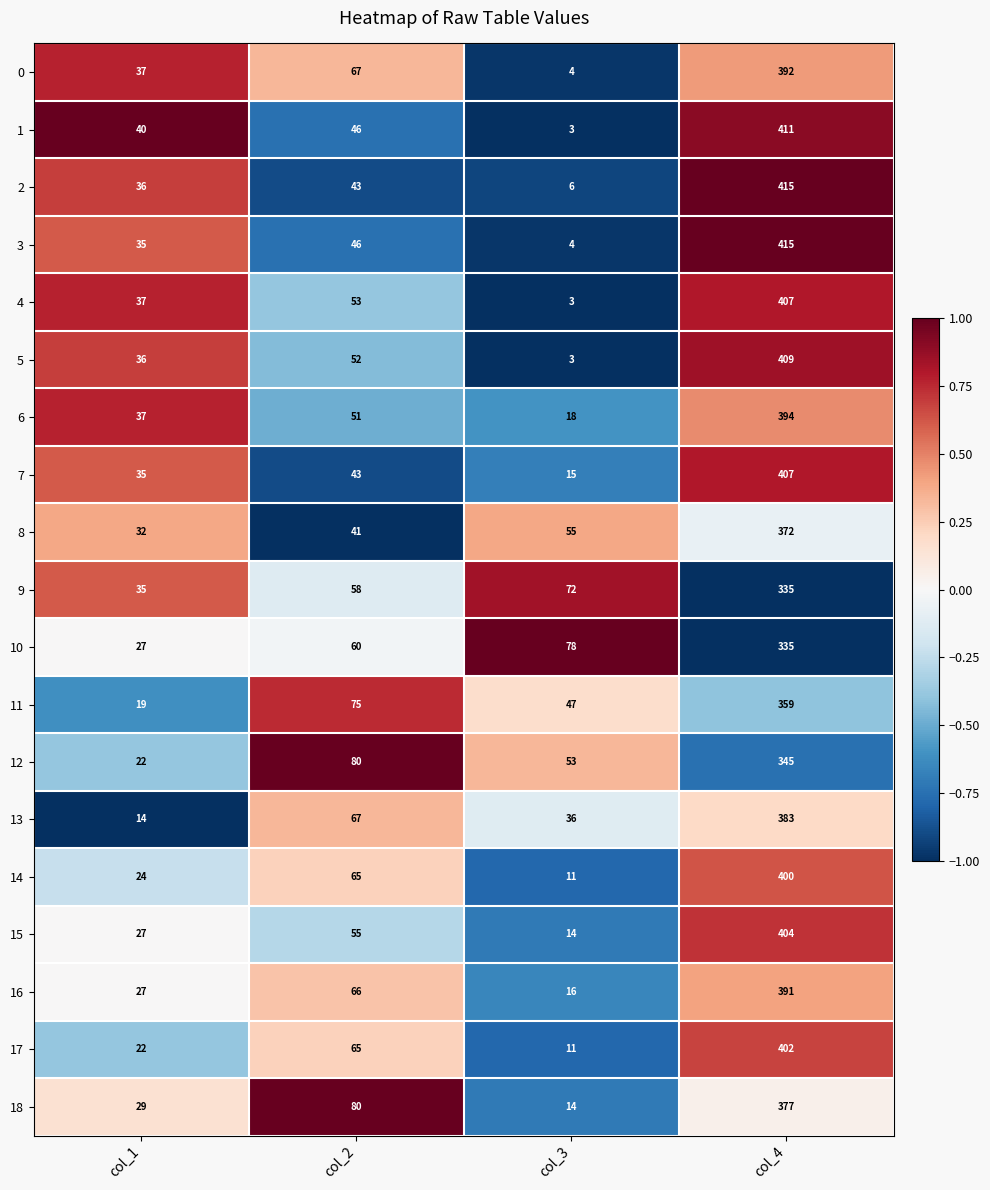

Which series changed the most between col_1 and col_2?

12